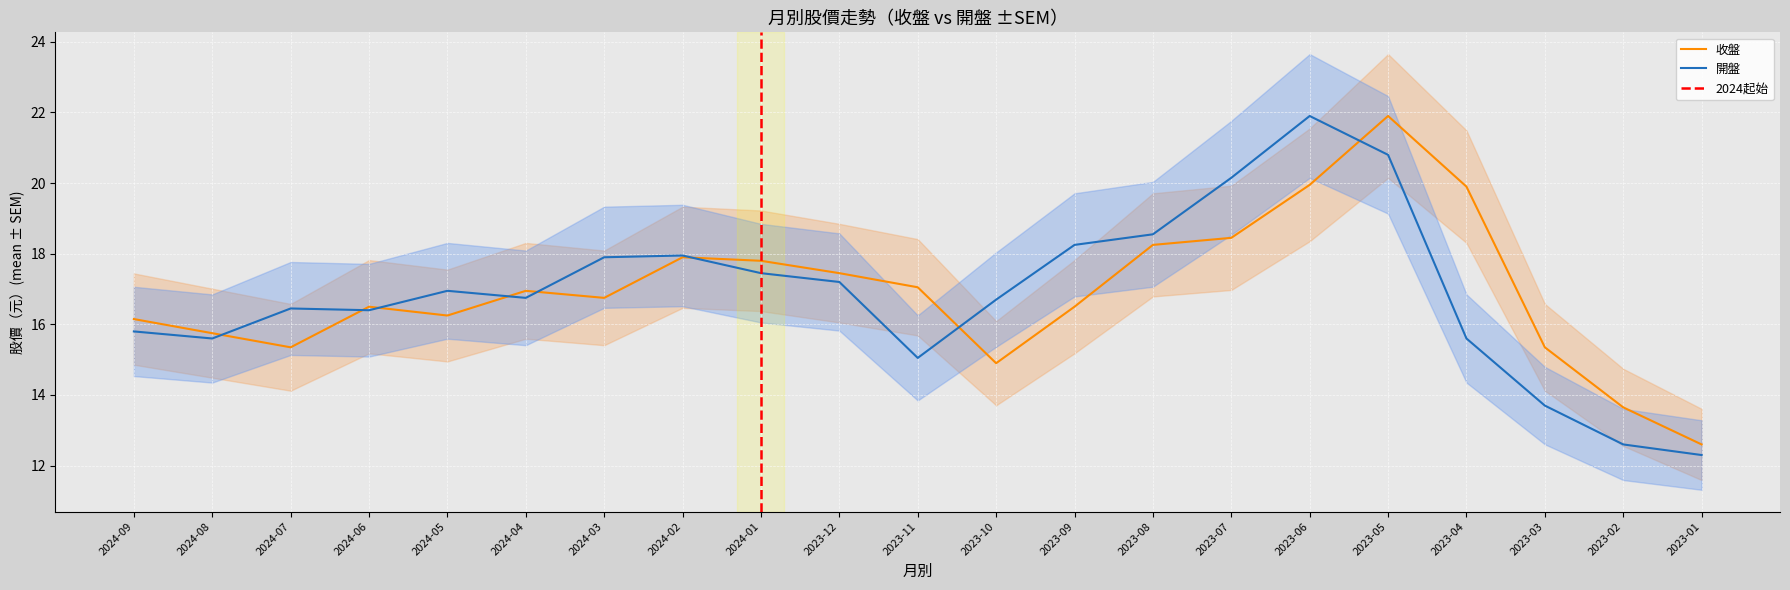

Is this an area chart (filled region under the line)?

No